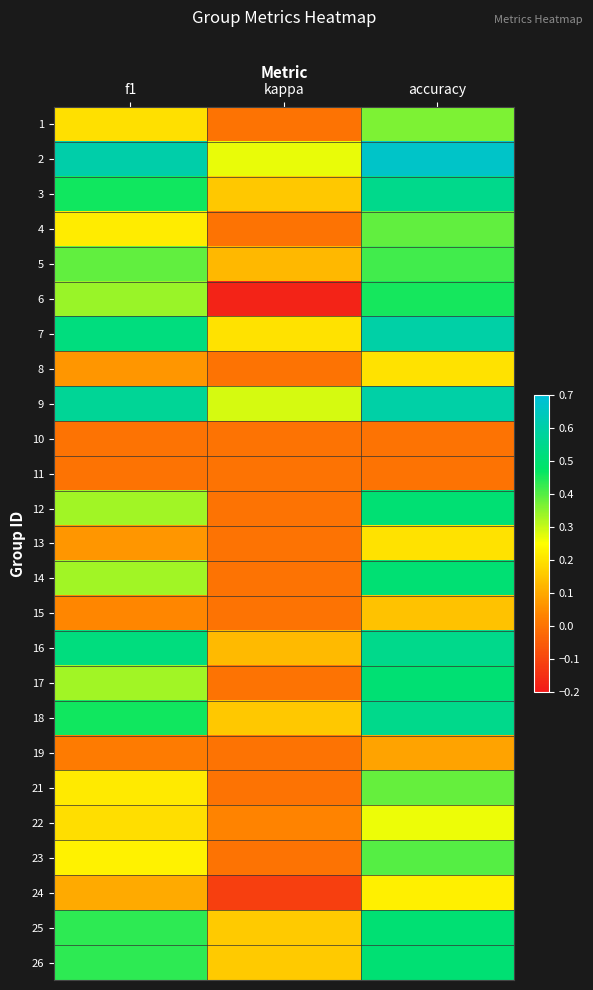

At how many categories does at least one series exceed 0?

3